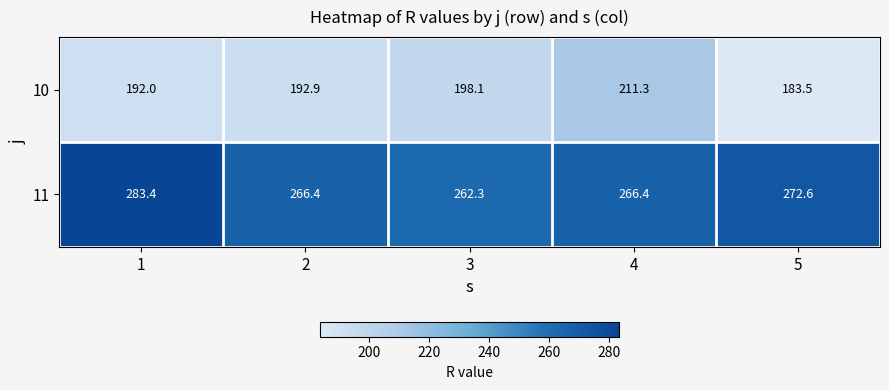

At which category does the chart reach its minimum across all series?

5